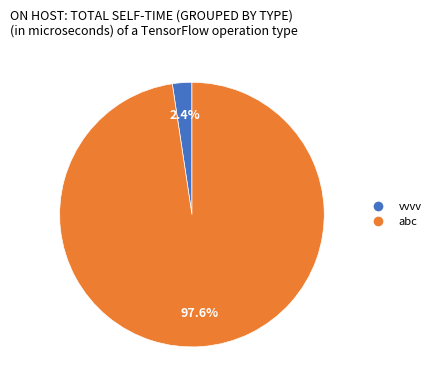

What is the largest slice in the pie chart?

abc